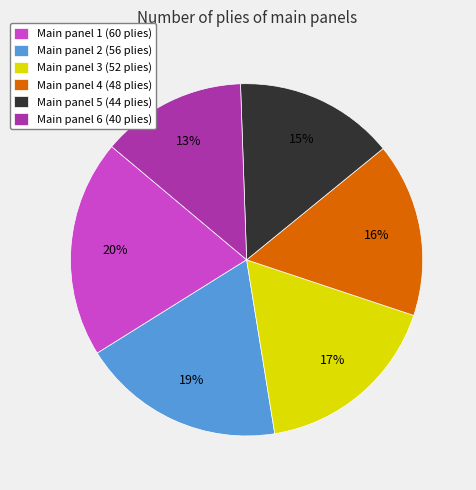

Which category has the biggest portion of the pie?

Main panel 1 (60 plies)